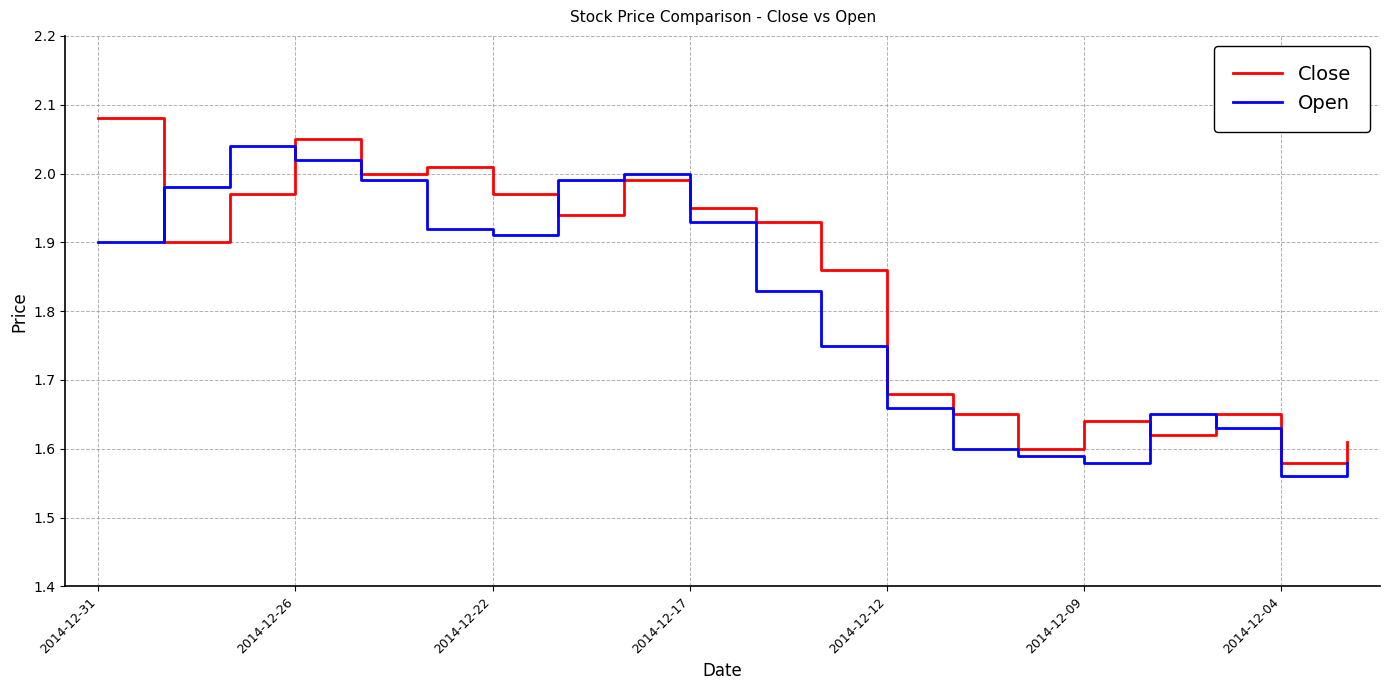

True or false: Close and Open intersect in this chart.

True